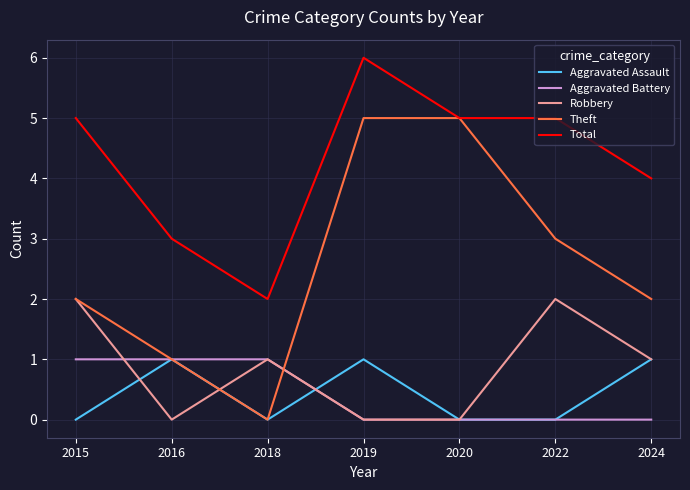

At which category is the sum across all series the highest?

2019